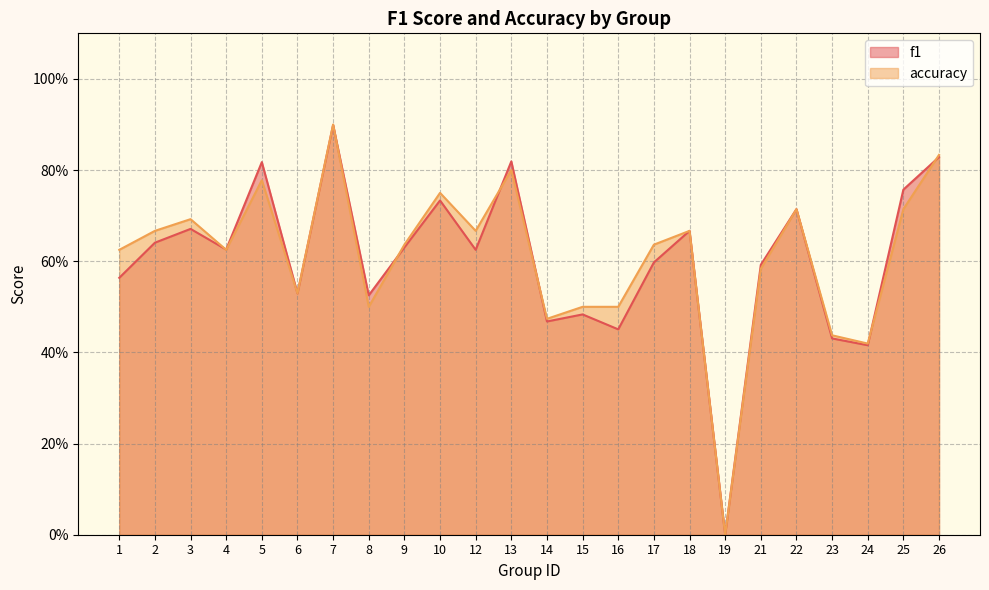

True or false: f1 has a value of 0.8 at 5.

True